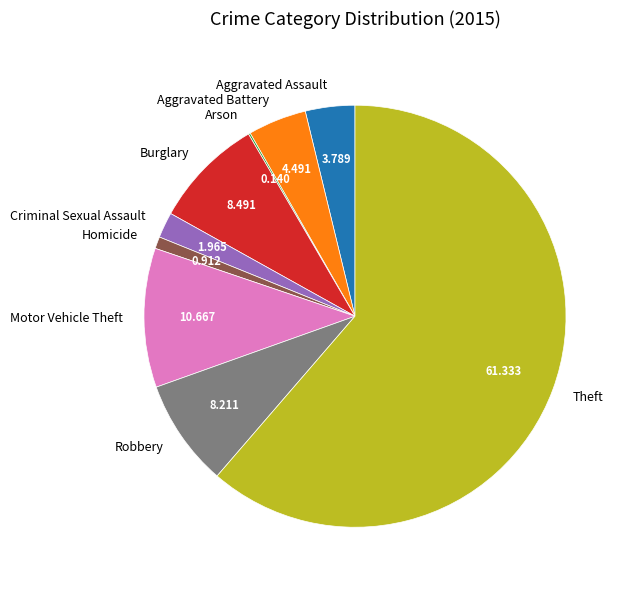

Which slice represents more than half of the pie?

Theft